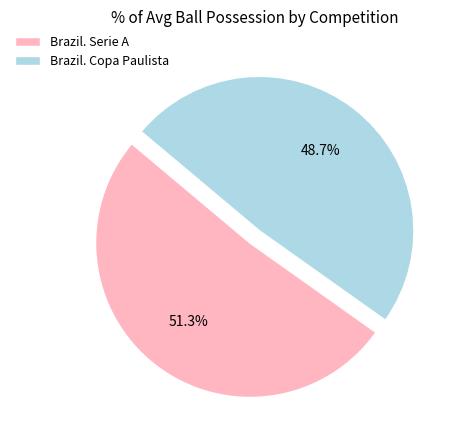

The Brazil. Copa Paulista slice represents 41% of the pie. True or false?

False